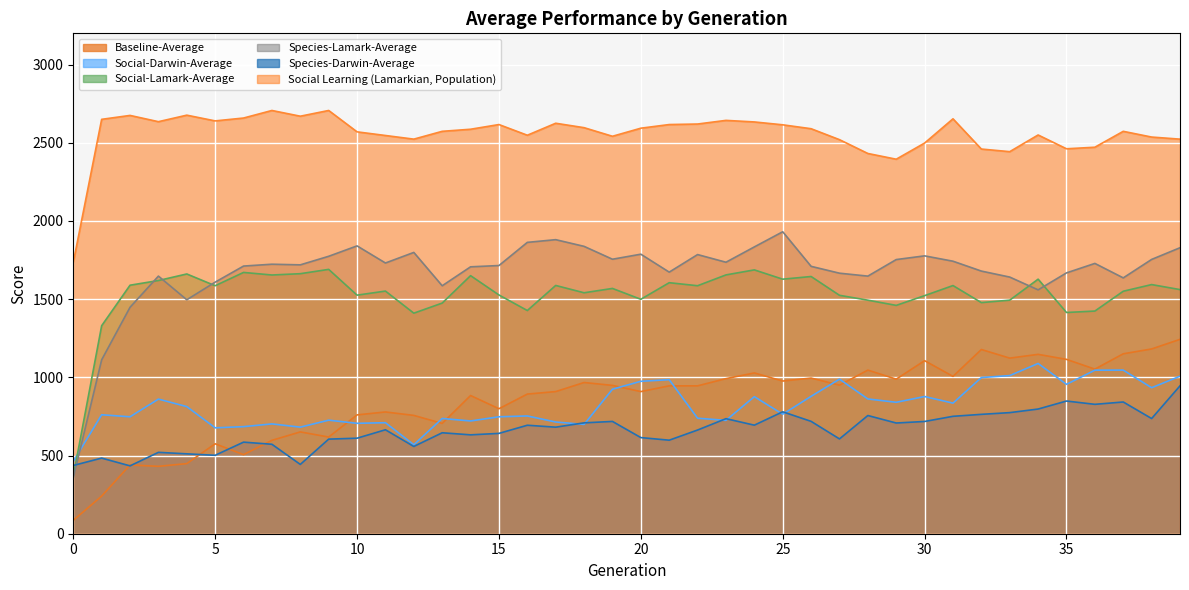

True or false: Social-Lamark-Average and Social Learning (Lamarkian, Population) cross at least once.

False